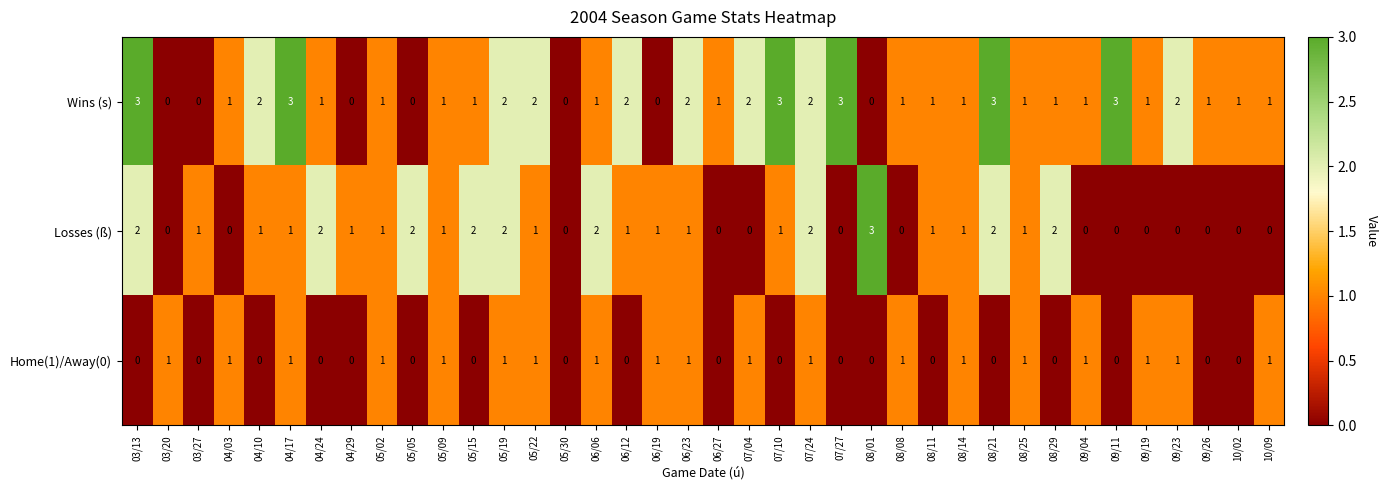

What is the sum of all Losses (ß) values?

35